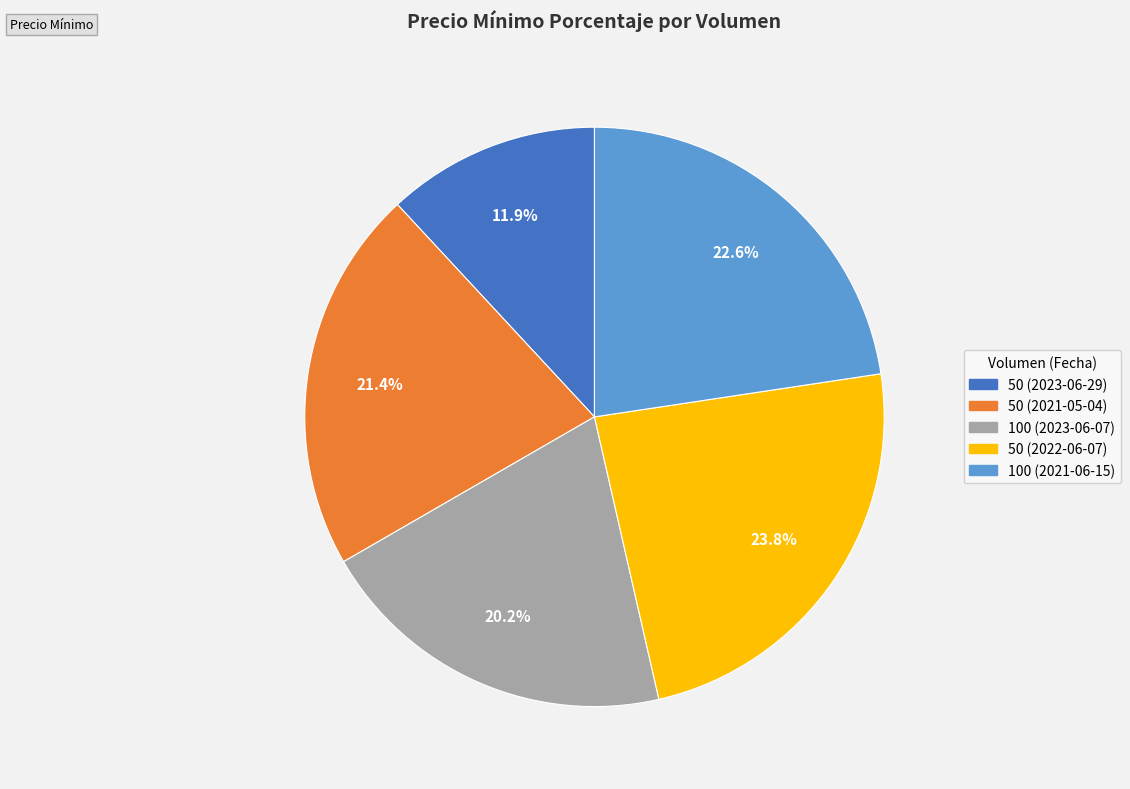

What percentage is the 50 (2022-06-07) slice, to the nearest percent?

24%